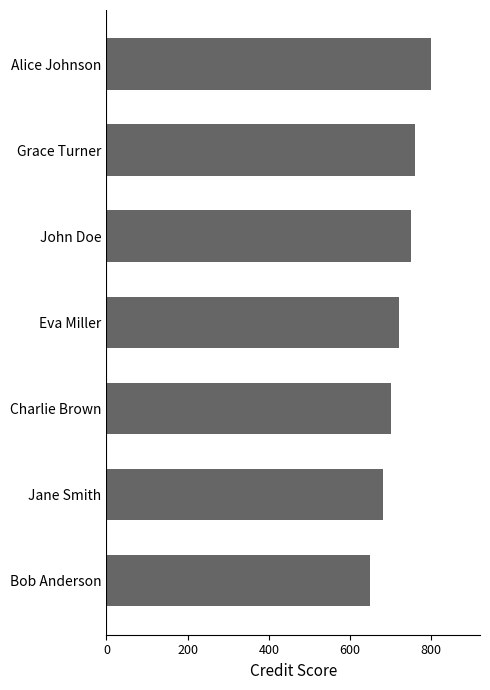

Approximately how many times larger is the value at Charlie Brown compared to Jane Smith?

1.0